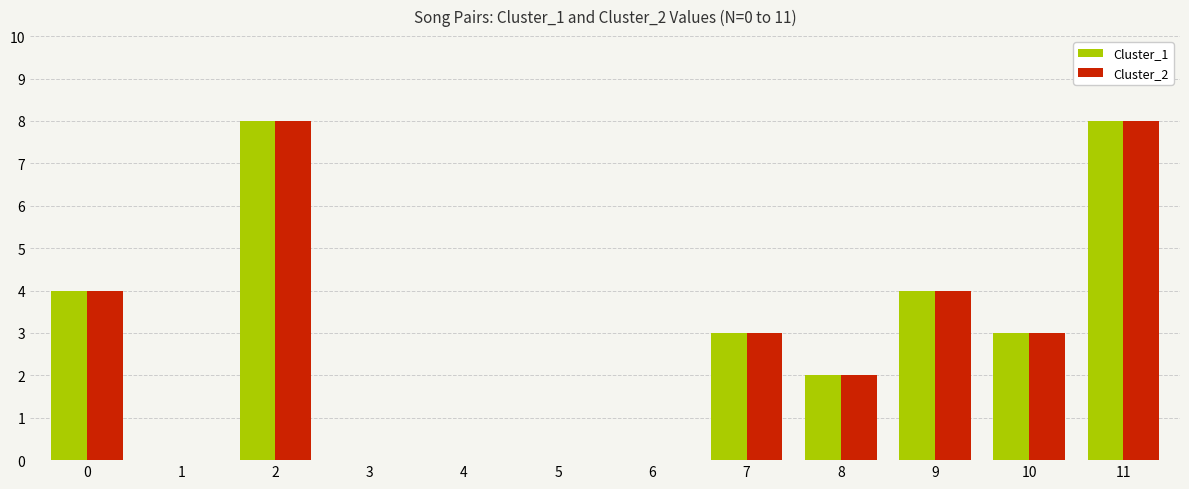

Count the Cluster_1 values in the range 0 to 4.

10